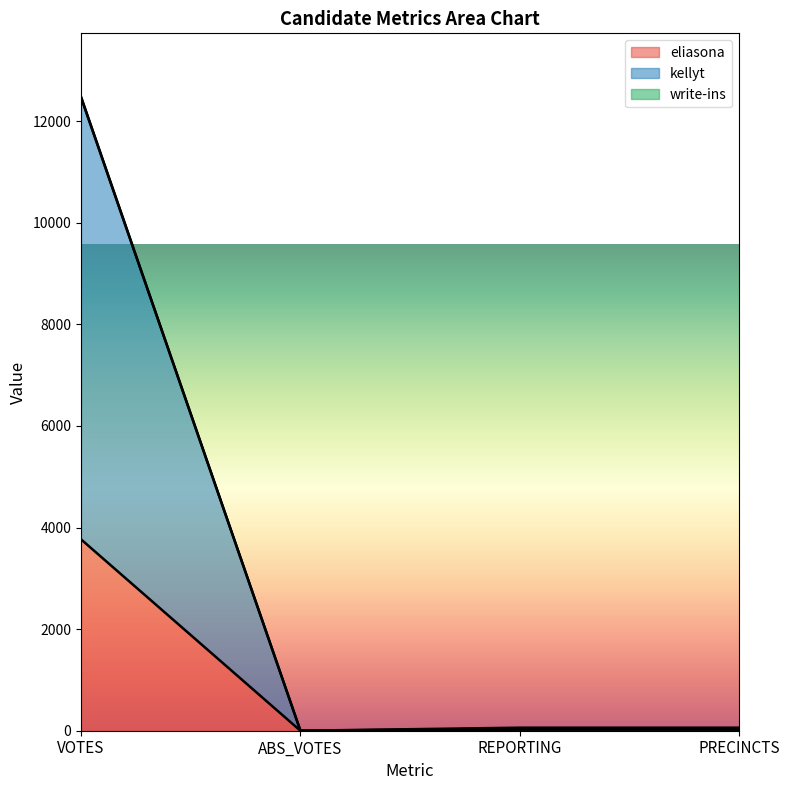

Is it true that kellyt equals 5898 at VOTES?

False